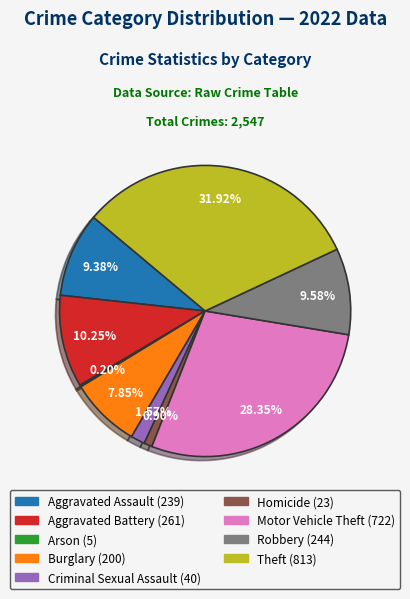

Which has a higher value, Homicide or Robbery?

Robbery